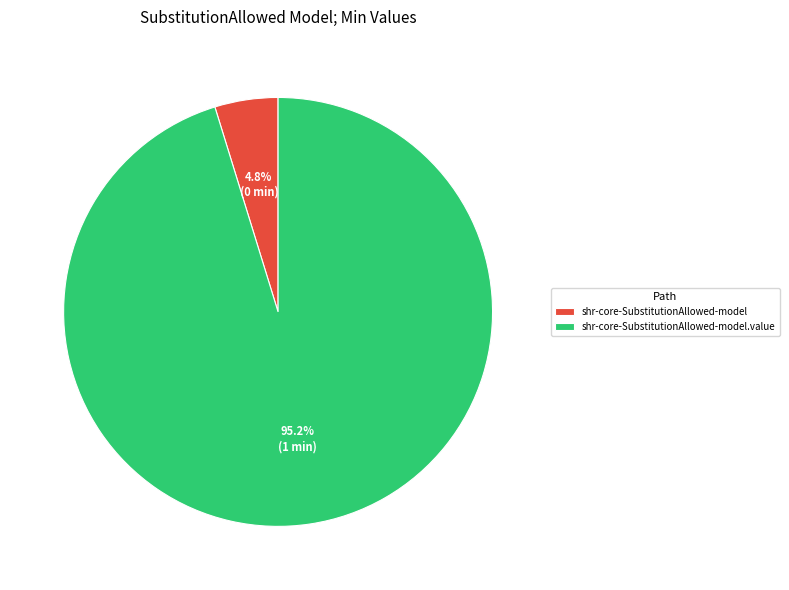

What percentage do shr-core-SubstitutionAllowed-model and shr-core-SubstitutionAllowed-model.value together represent?

100.0%